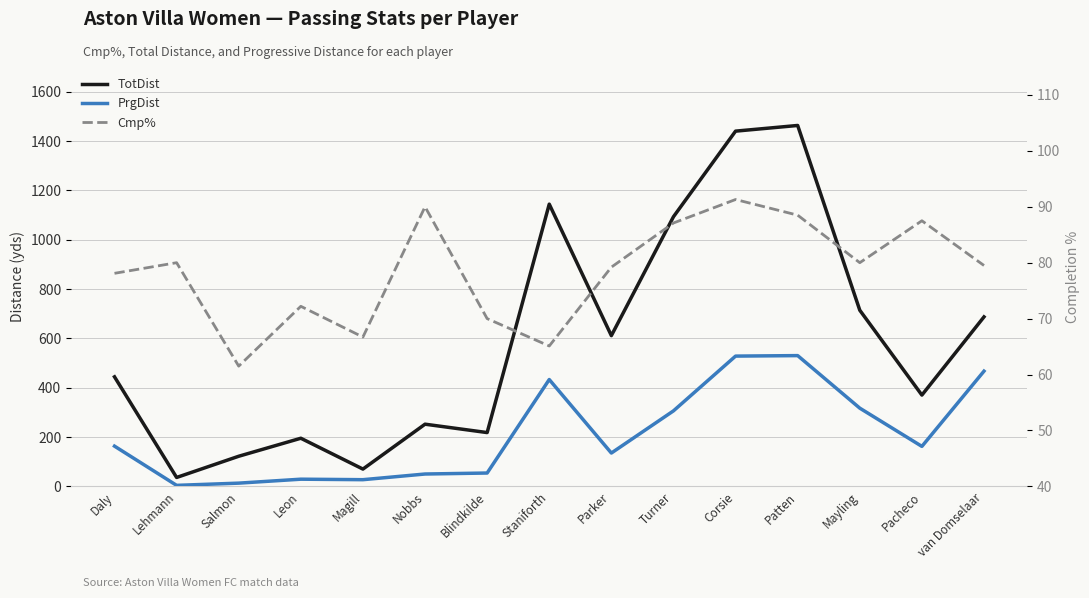

At which category is the sum across all series the highest?

Patten